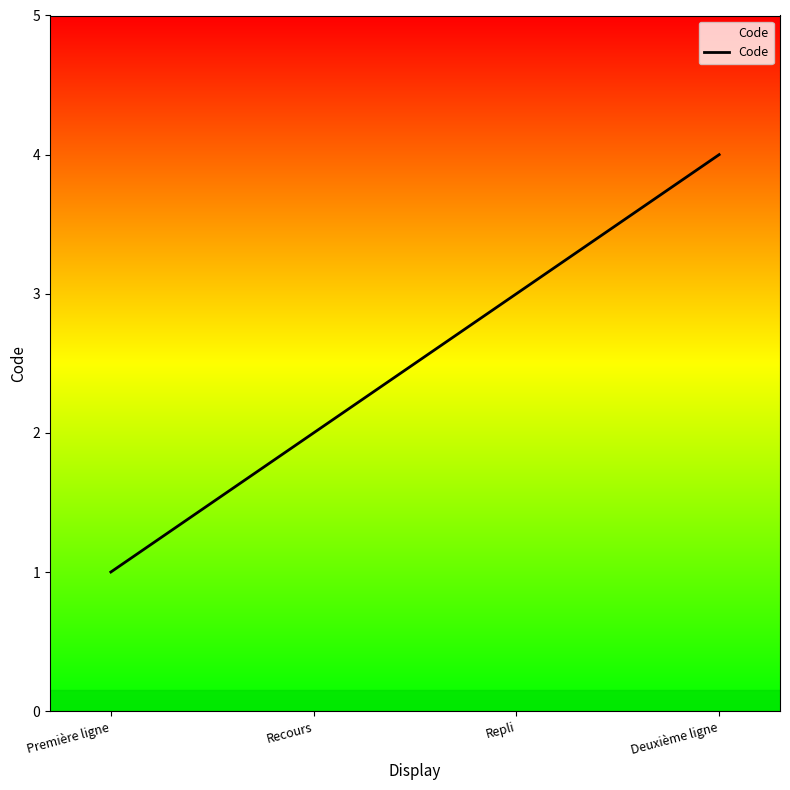

True or false: the data has more than 2 interior local peaks.

False